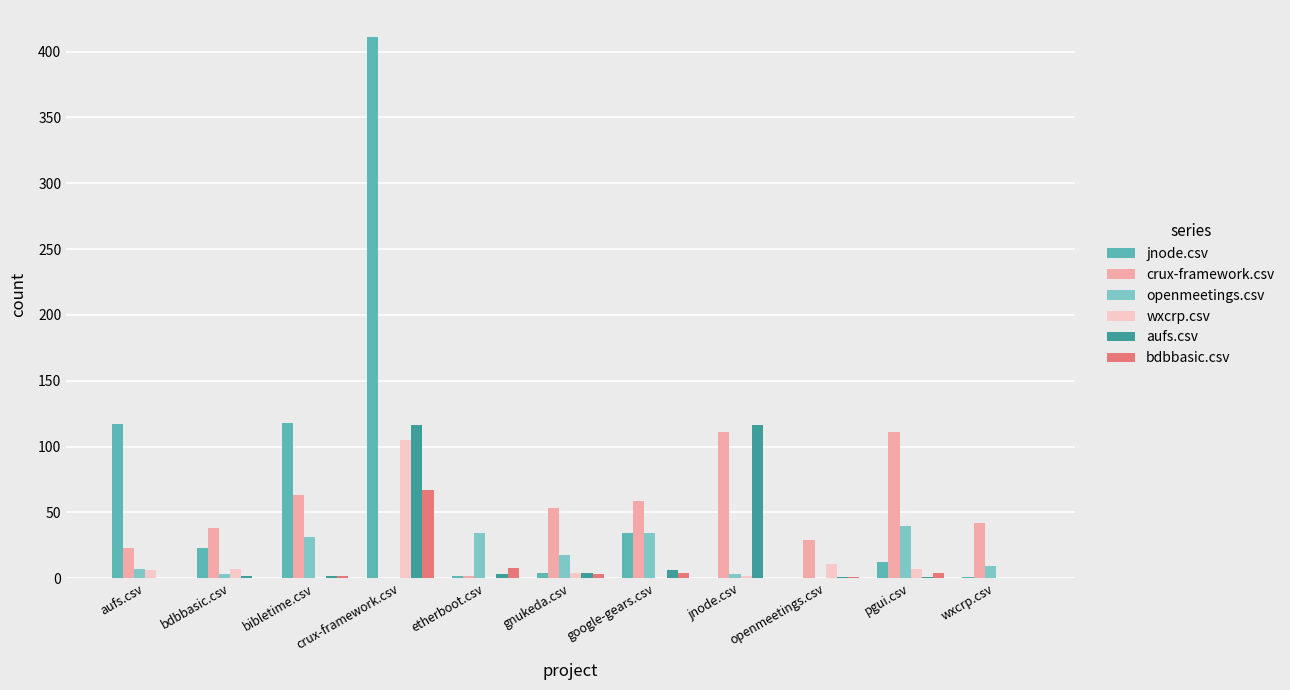

Is the value of openmeetings.csv at pgui.csv greater than the value of wxcrp.csv at etherboot.csv?

Yes